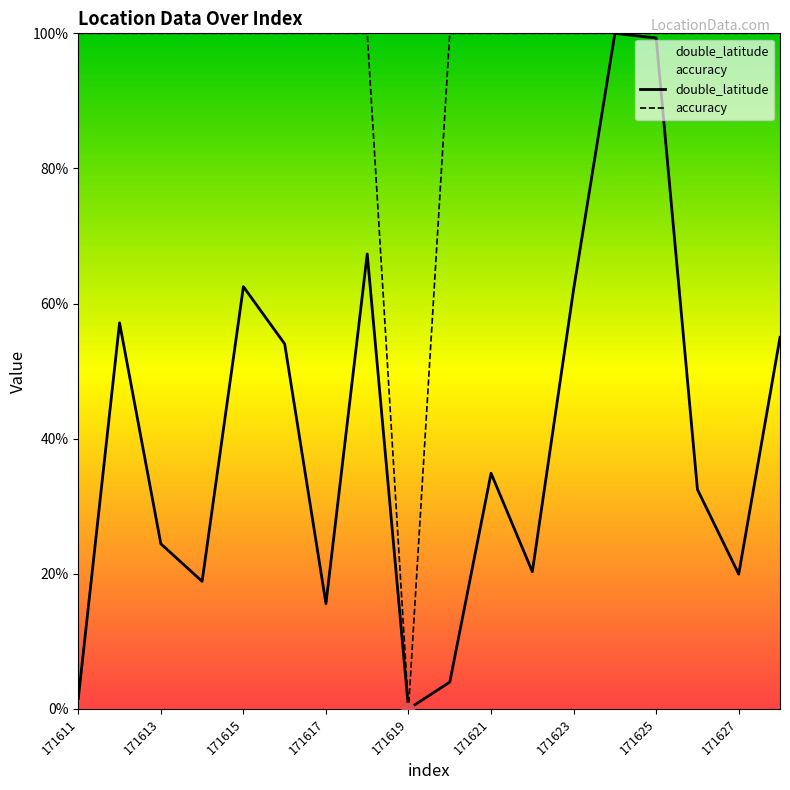

Which series has the largest total across all categories?

accuracy